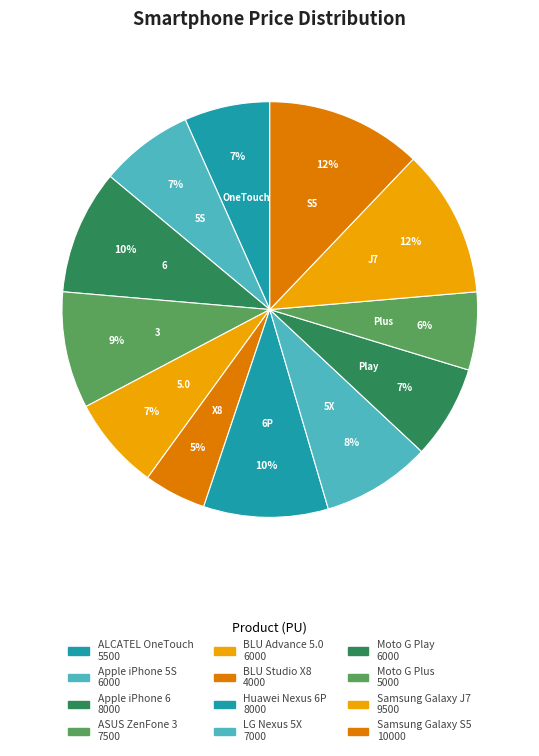

Does Apple iPhone 6 account for over 50% of the chart?

No